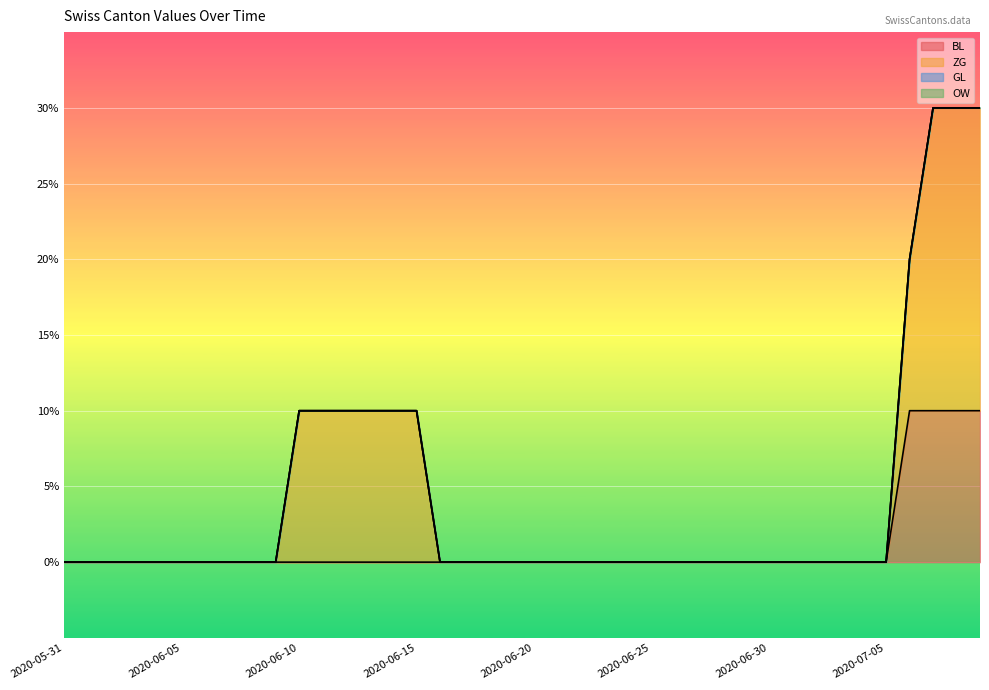

Count the number of categories in the chart.

40